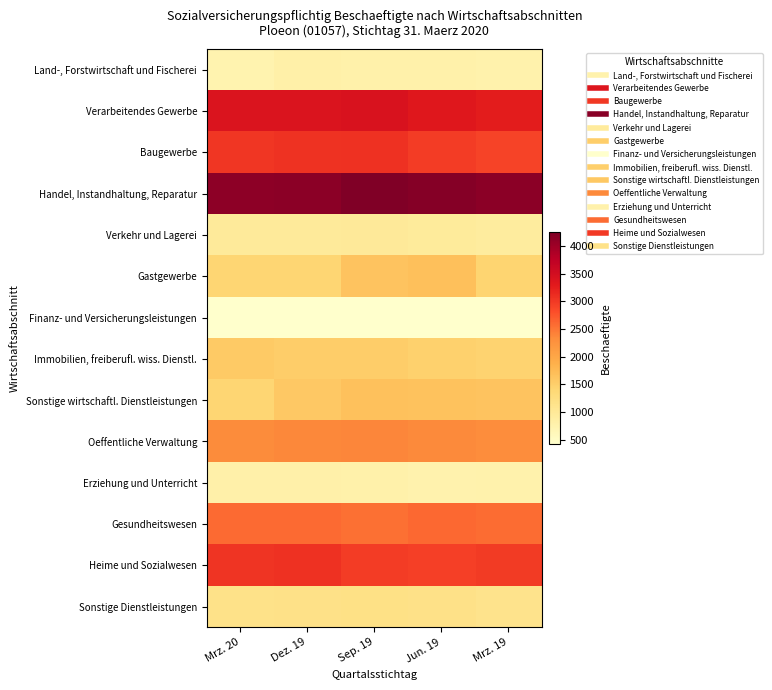

What is the maximum value shown in the chart?

4249